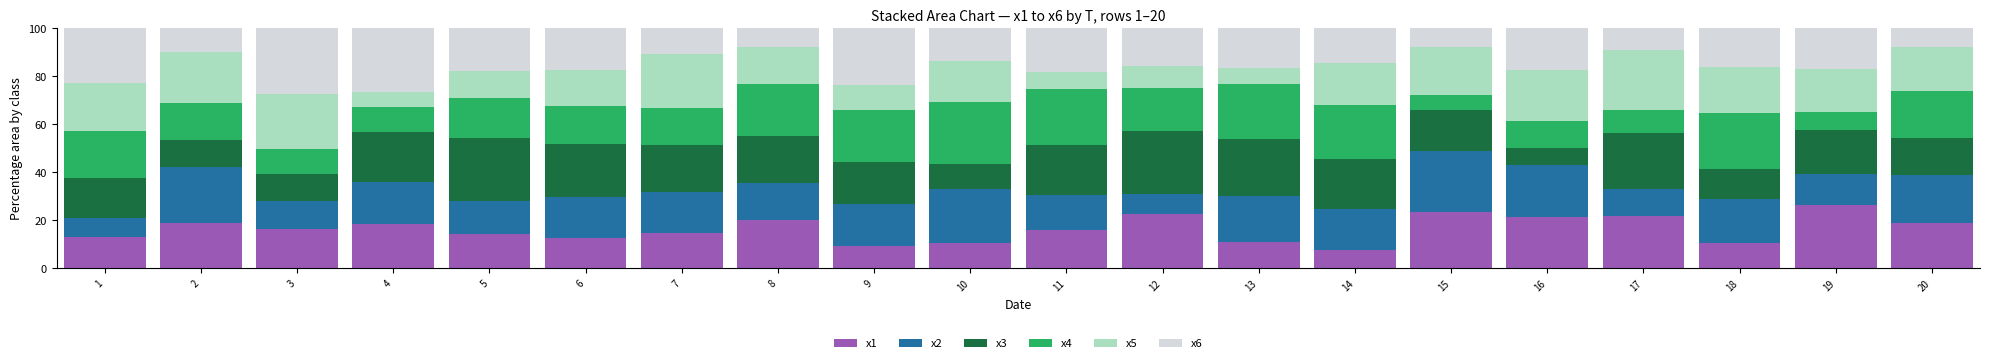

What is the highest value of the x1 series?

26.3